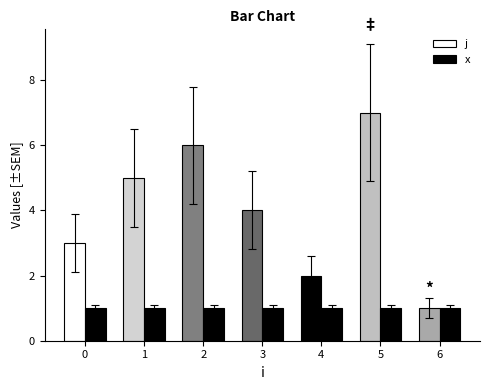

How many data points in j are less than 4?

3